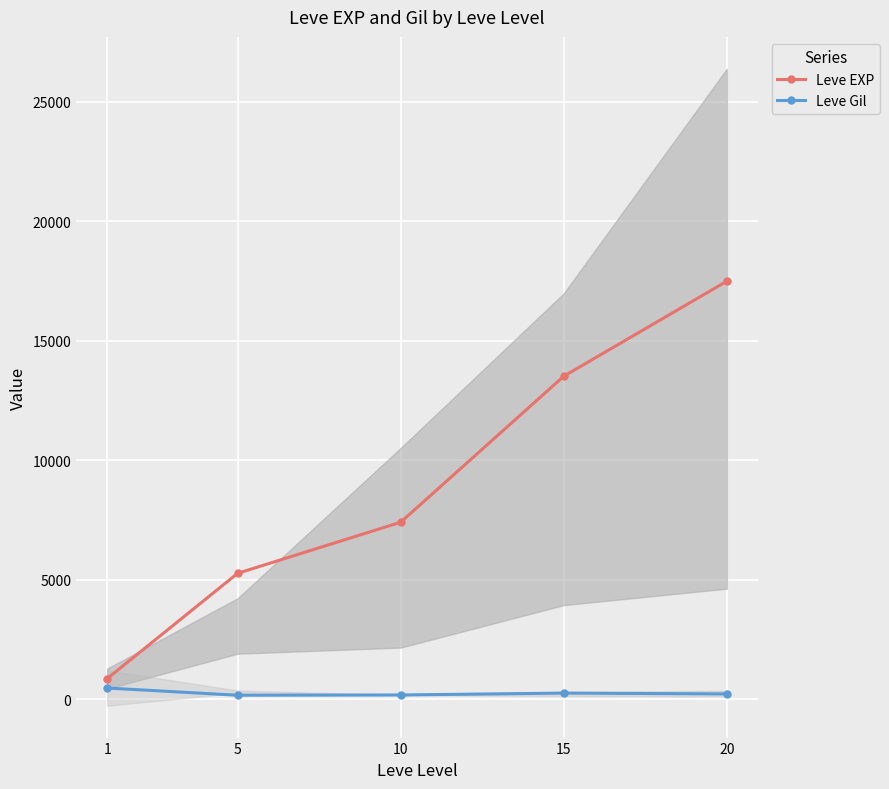

The Leve Gil series shows 461.3 at 1. True or false?

True